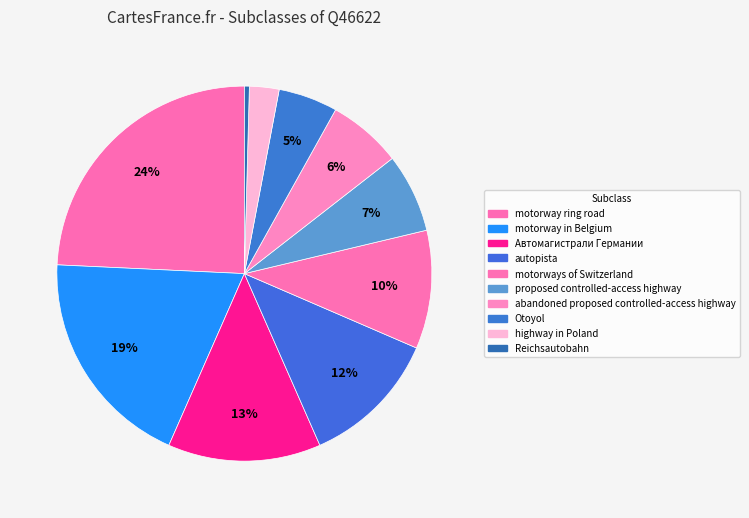

How many segments does this pie chart have?

10